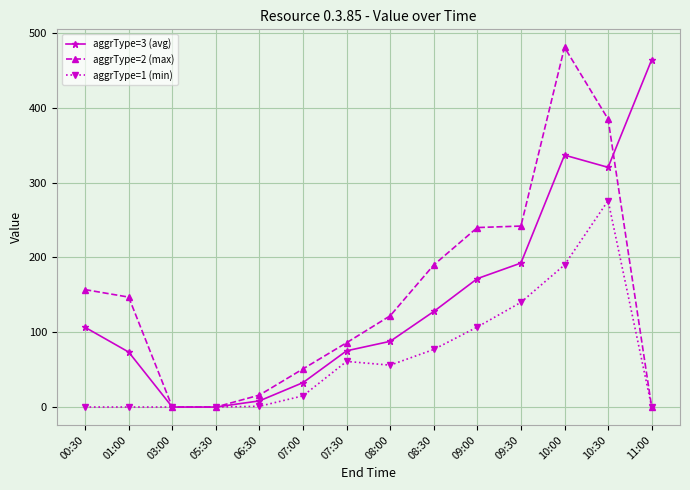

How many data points does each series have?

14